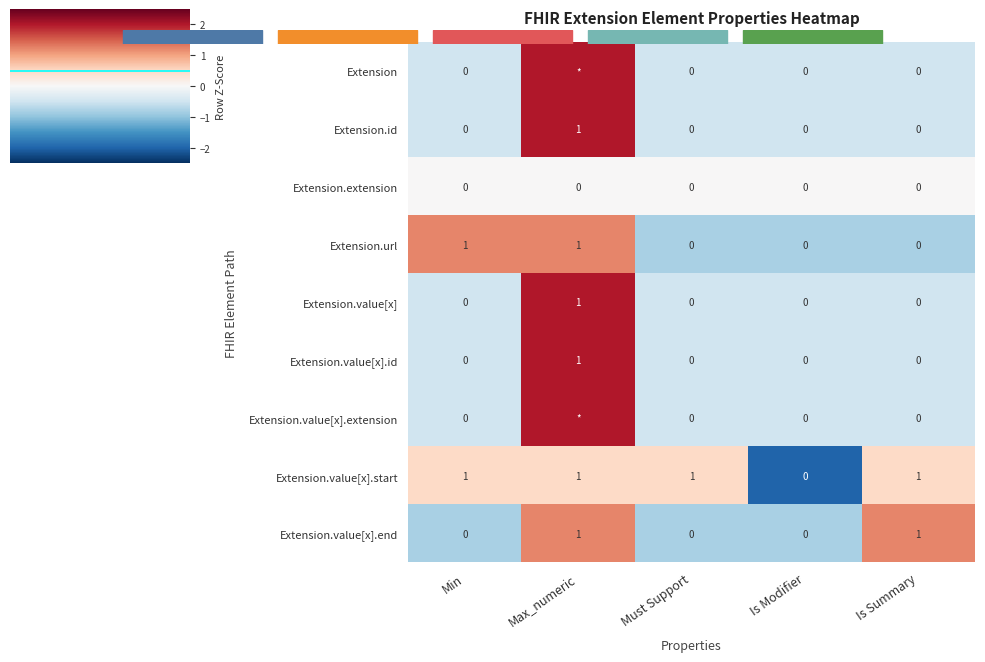

Count the number of categories in the chart.

5